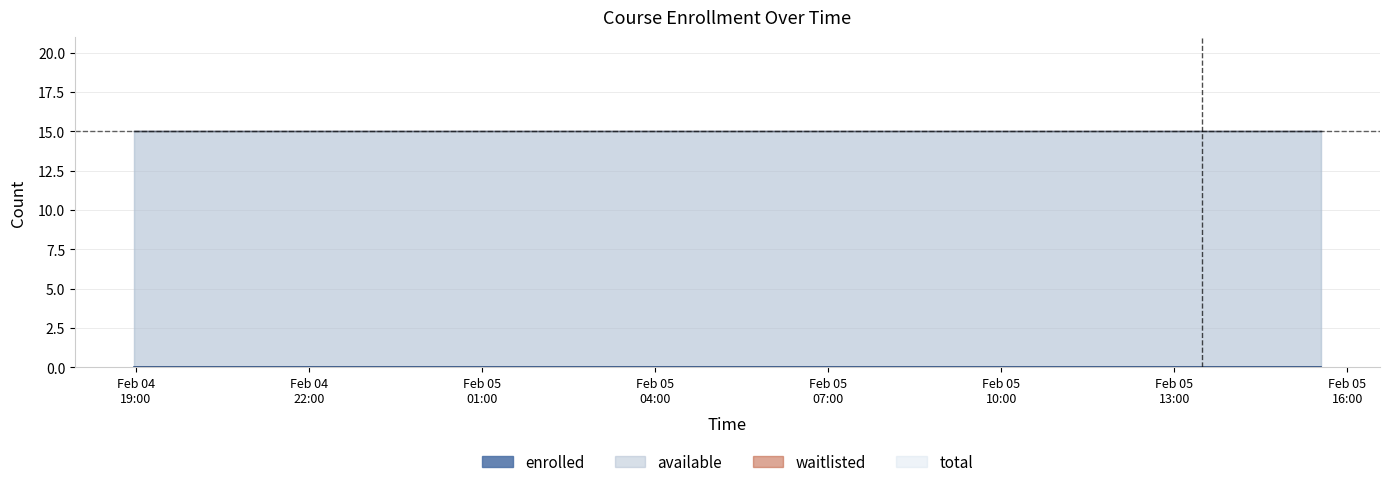

Rank the series at 2025-02-05T00:37:25 from highest to lowest value.

available, total, enrolled, waitlisted